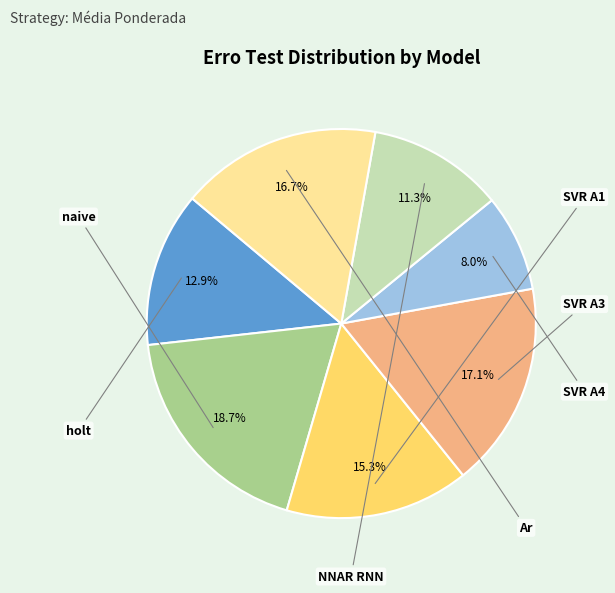

Does any single category account for the majority?

No